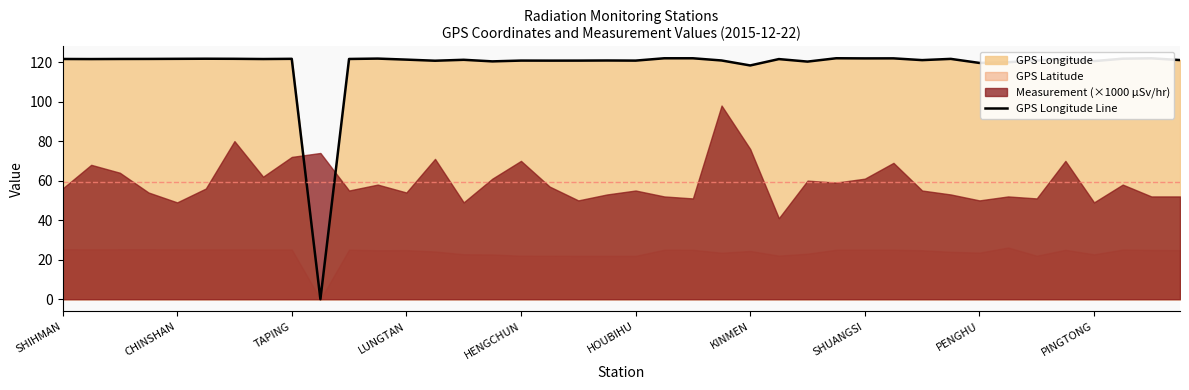

How many points are higher than both their immediate neighbors (excluding endpoints)?

12